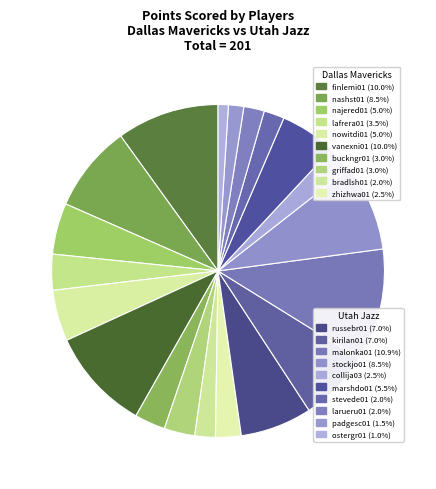

How many segments does this pie chart have?

20